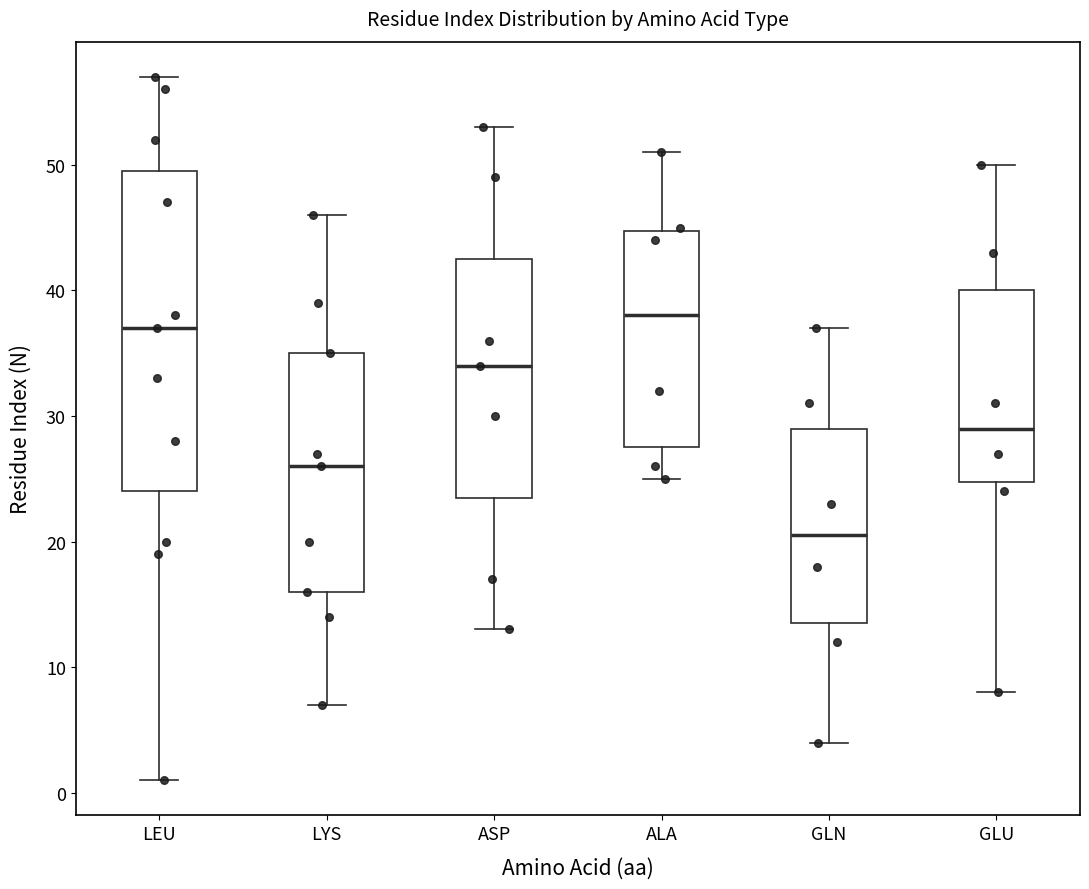

Comparing the boxes themselves (not the whiskers), which one is the tallest?

LEU